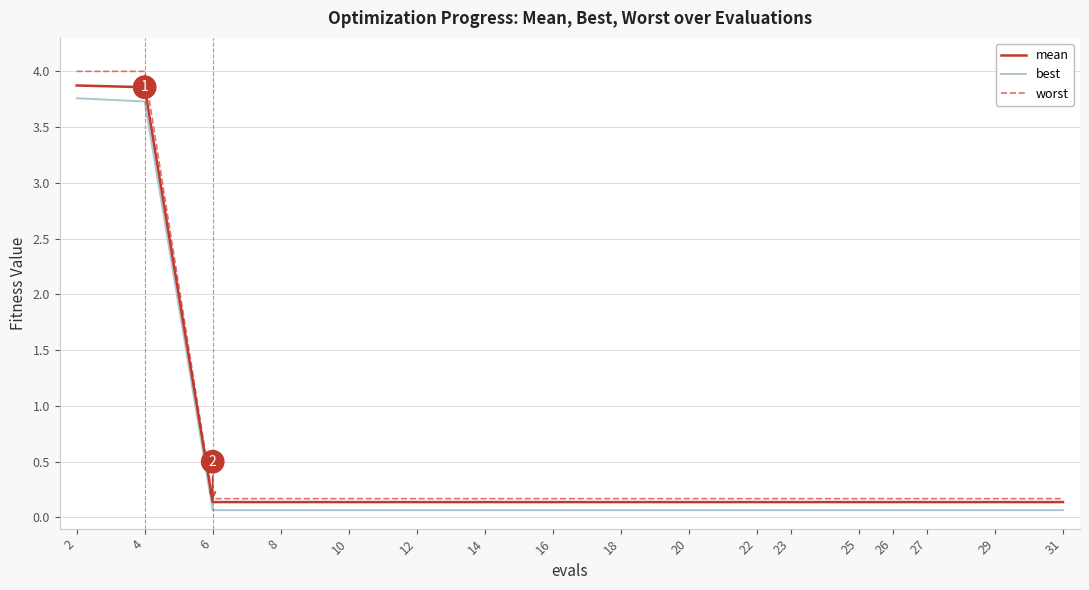

True or false: best and mean cross at least once.

False